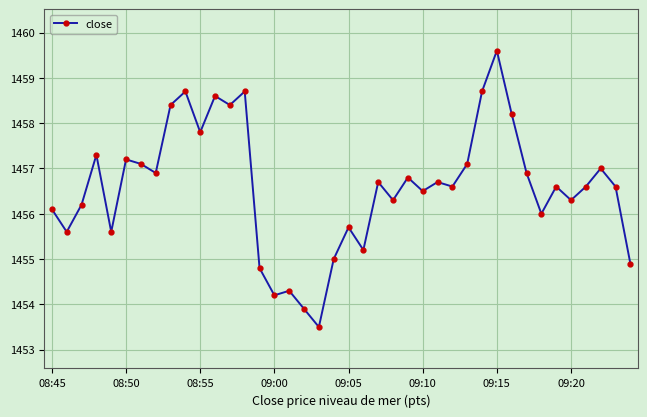

What is the difference between the maximum and minimum values?

6.1